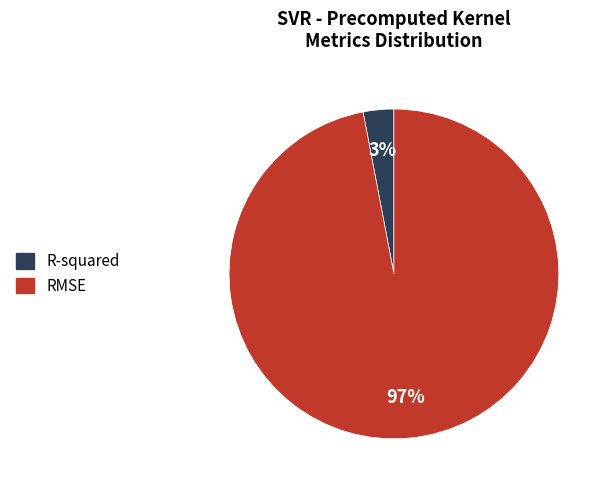

What percentage is the R-squared slice, to the nearest percent?

3%